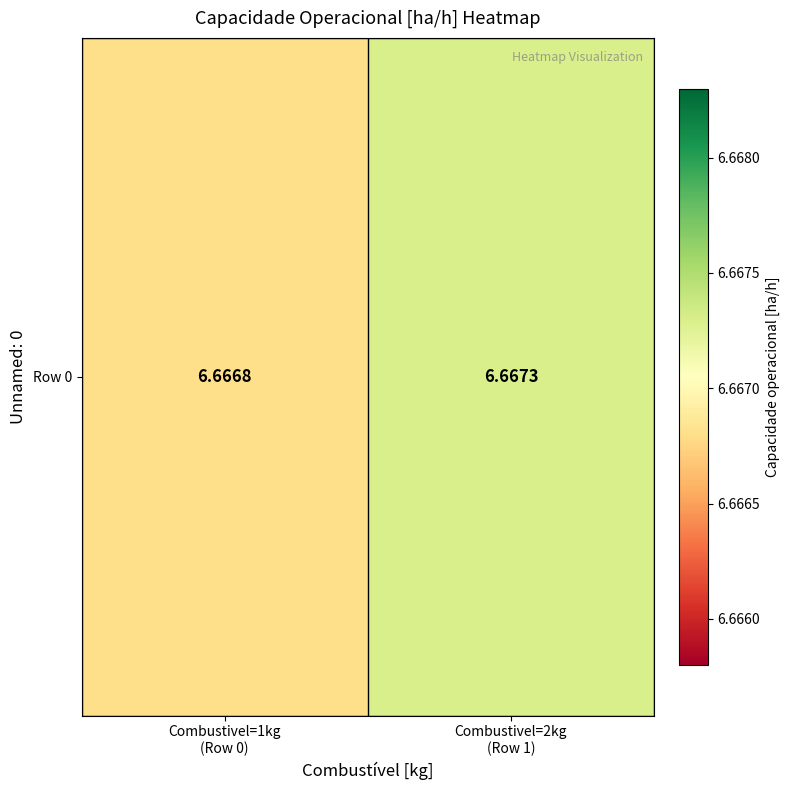

What is the minimum value shown in the chart?

6.7